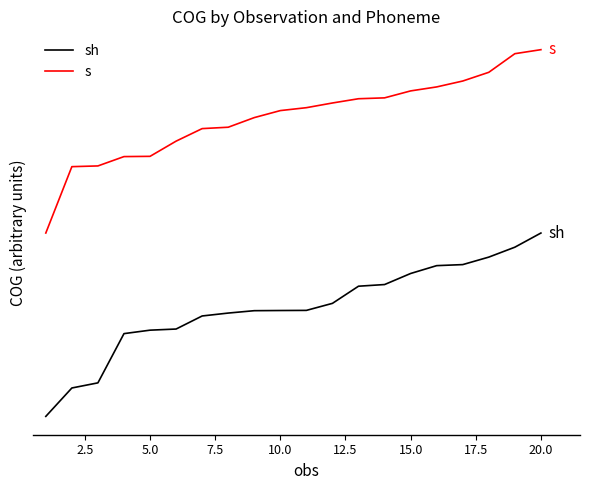

What are all the series names shown in the legend?

sh, s